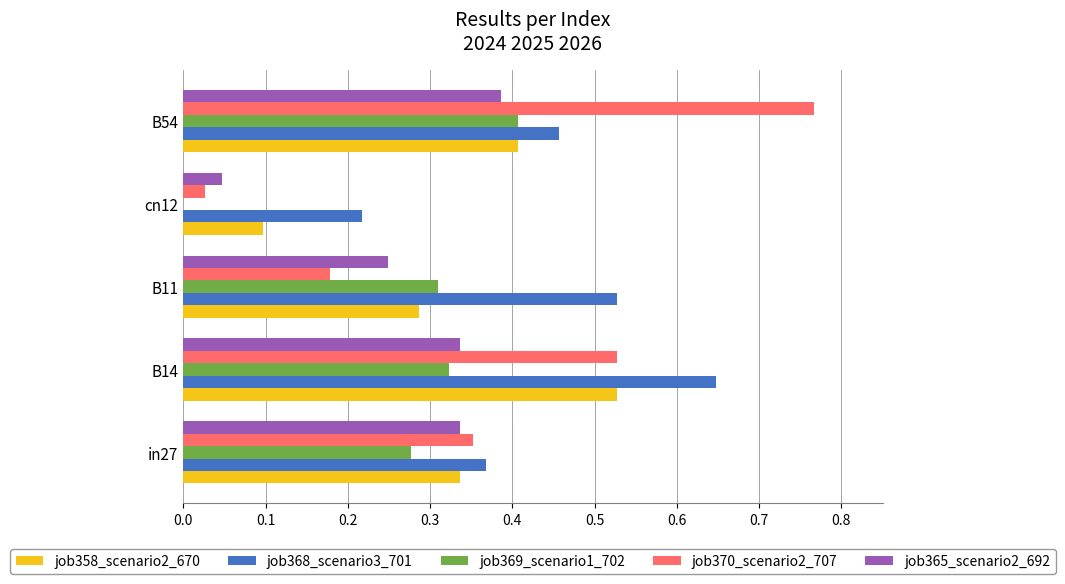

Which category has the highest value across all series?

B54